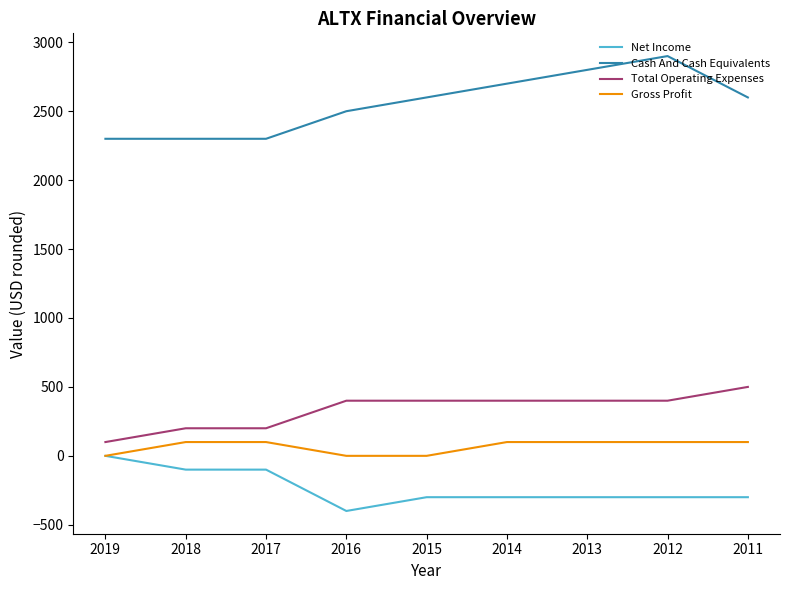

Which series has the largest total across all categories?

Cash And Cash Equivalents